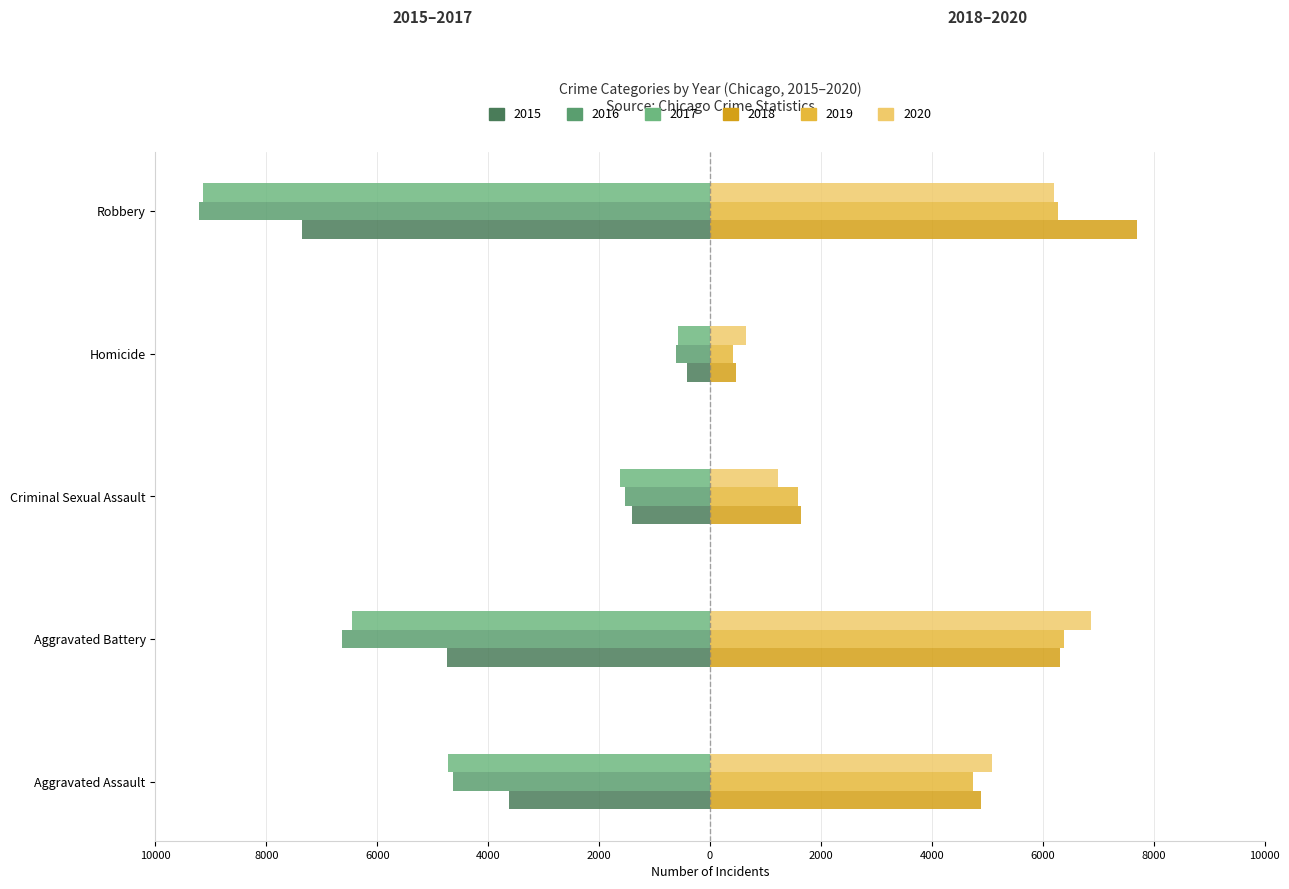

At which label does 2019 first exceed 4744?

Aggravated Battery